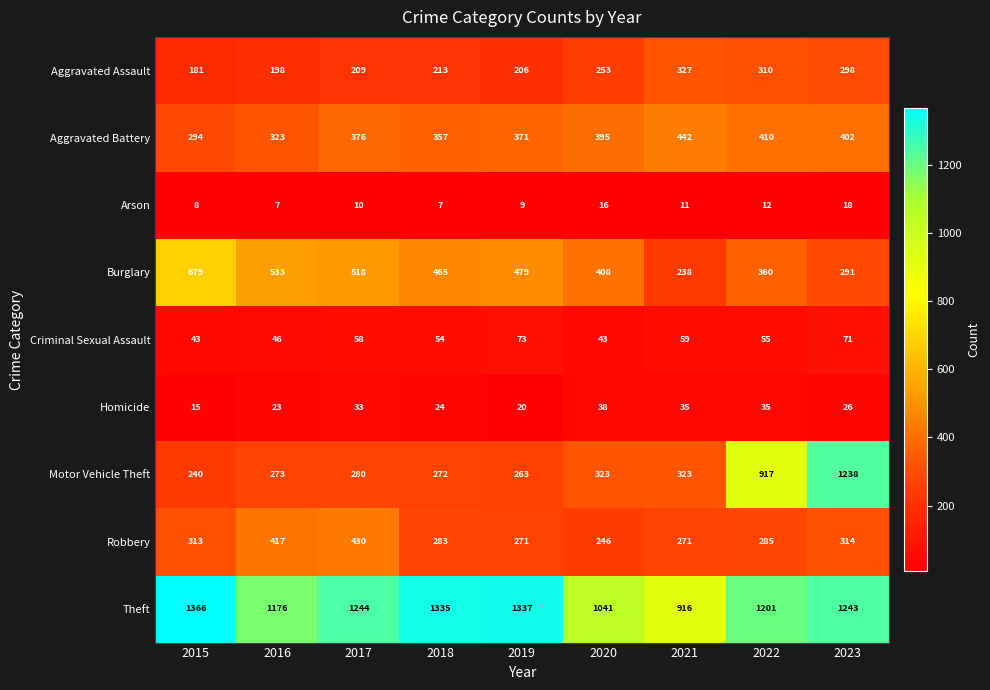

At how many categories does at least one series exceed 94?

9